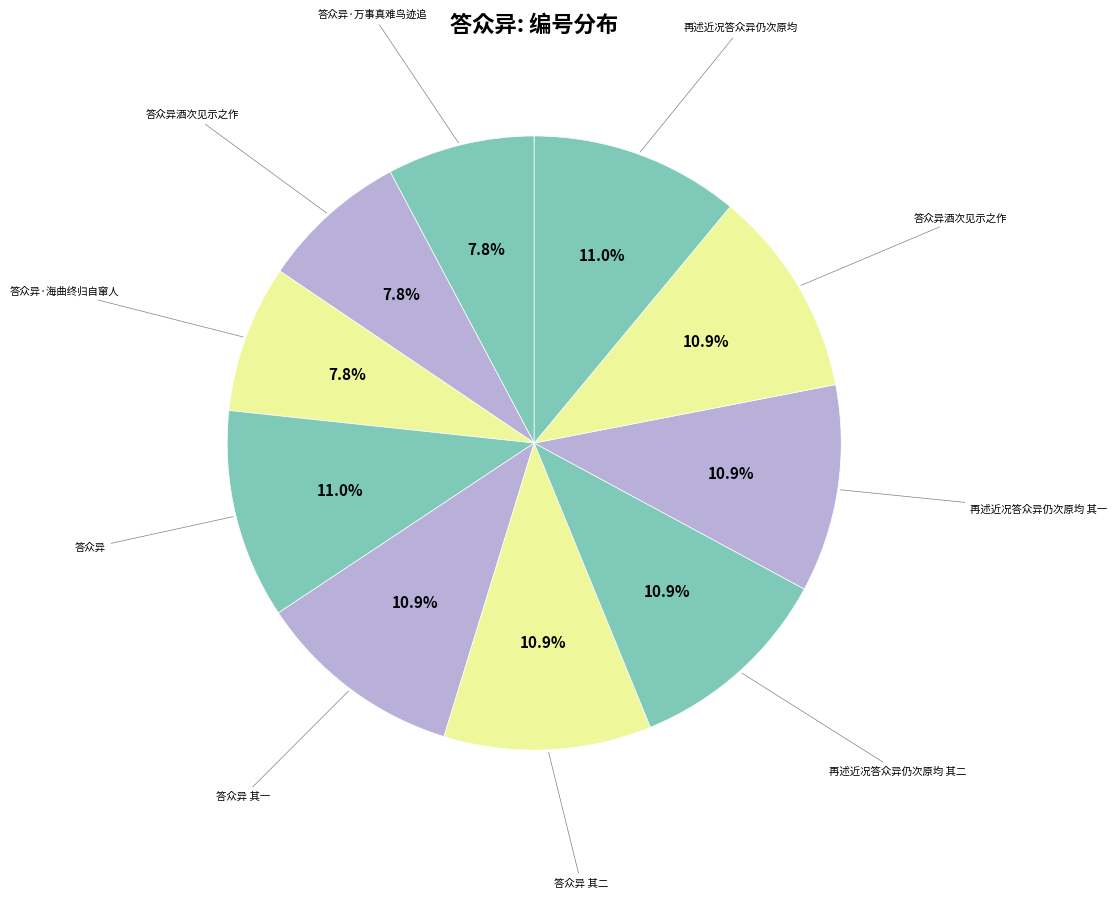

Does any single category account for the majority?

No